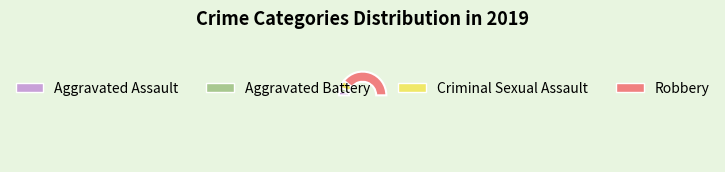

What is the total percentage of Robbery and Aggravated Assault?

84.2%